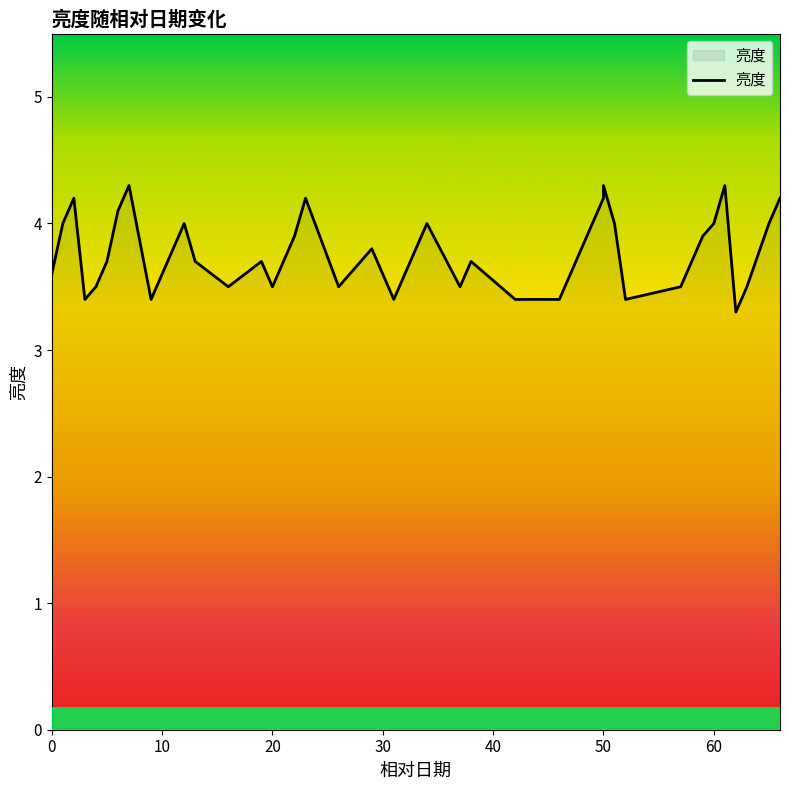

What is the difference between the maximum and minimum values?

1.0